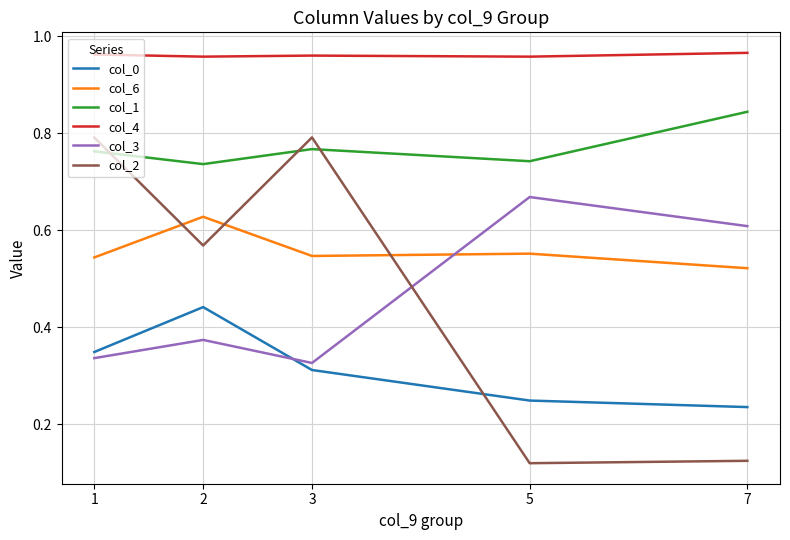

How many lines are shown in the chart?

6